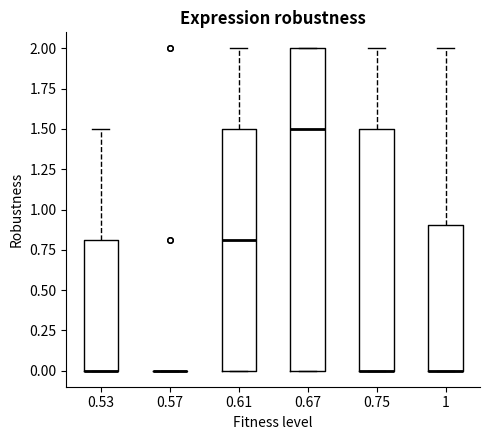

Comparing the boxes themselves (not the whiskers), which one is the tallest?

0.67